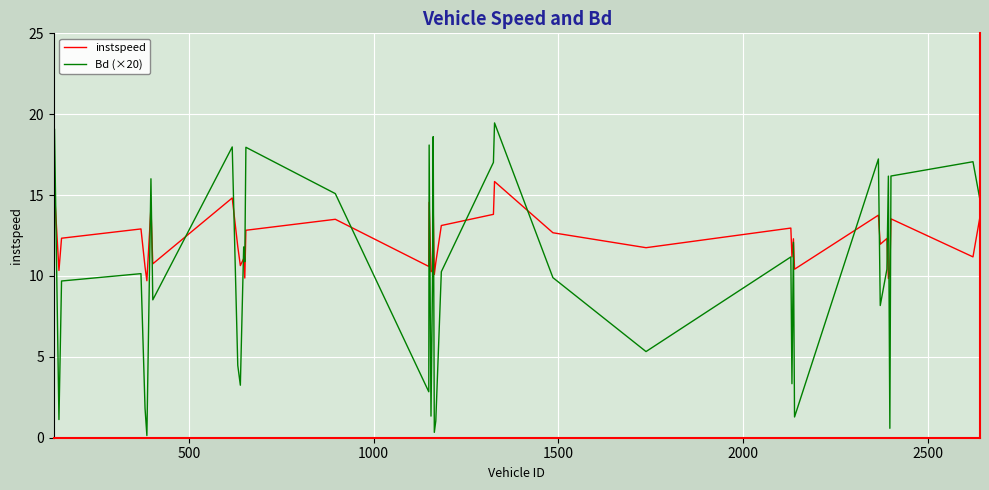

Rank the series by their average value, from lowest to highest.

Bd (×20), instspeed